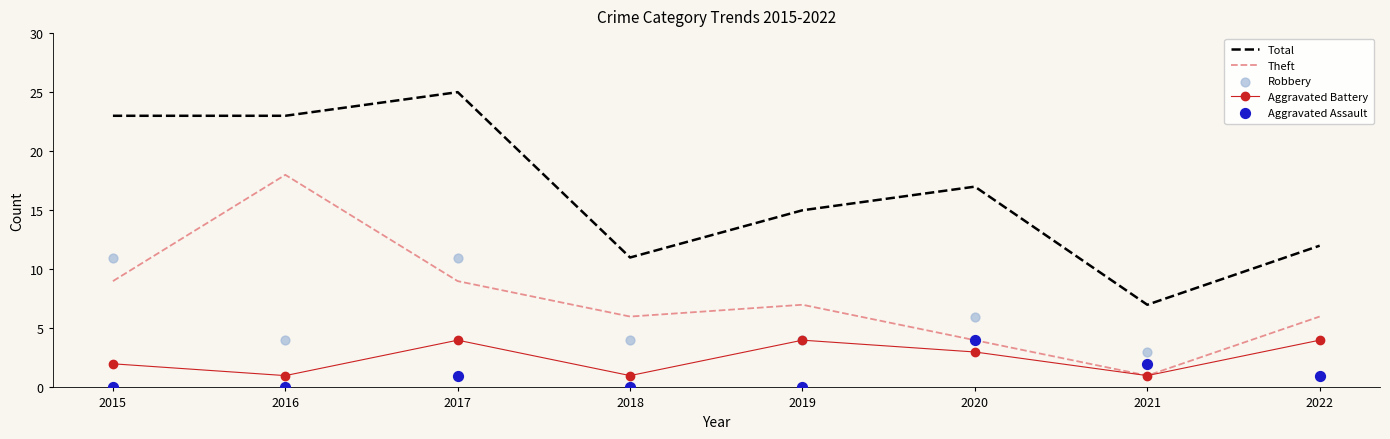

What are all the series names shown in the legend?

Total, Theft, Aggravated Battery, Robbery, Aggravated Assault